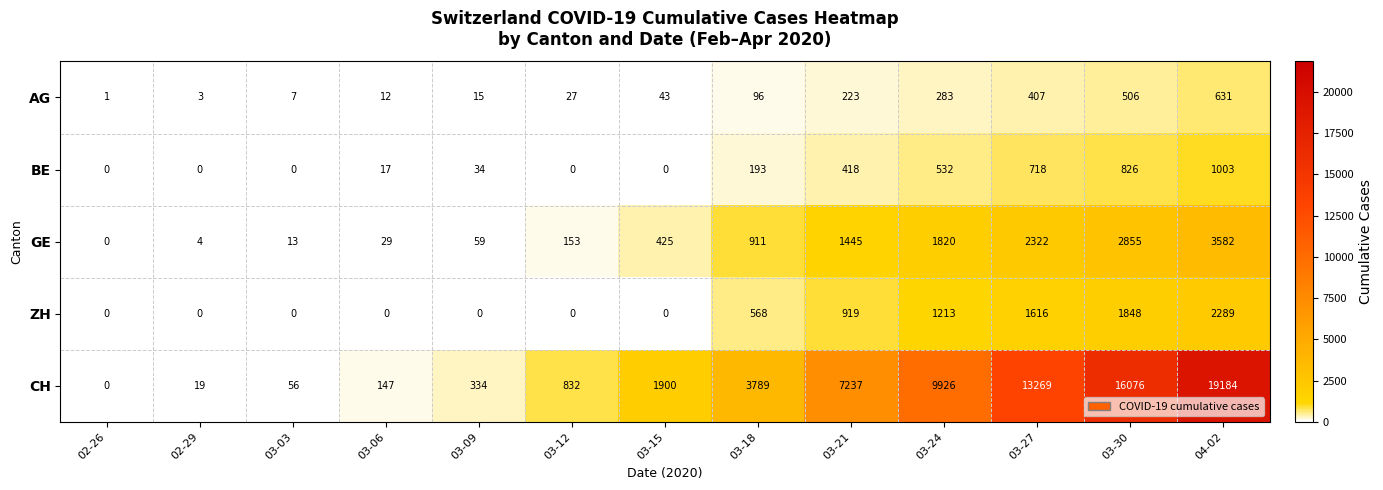

At which label is ZH closest to 1144?

03-24